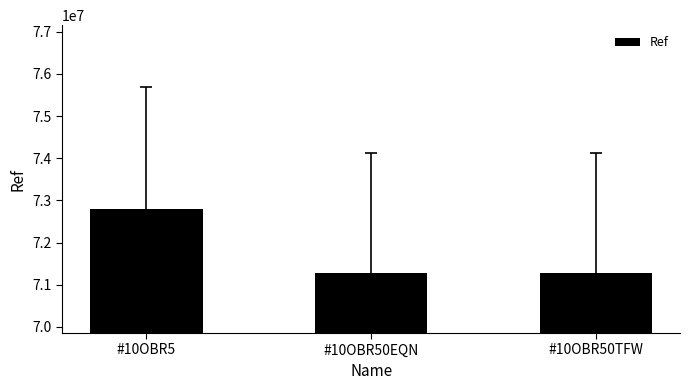

Where does the data first go above 71281696?

#10OBR5